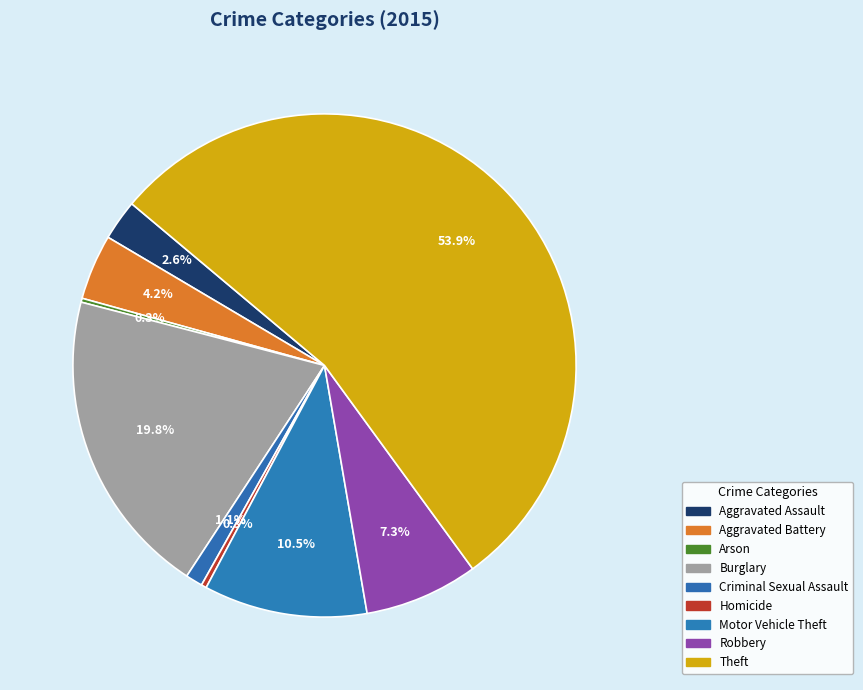

Does Robbery account for over 50% of the chart?

No